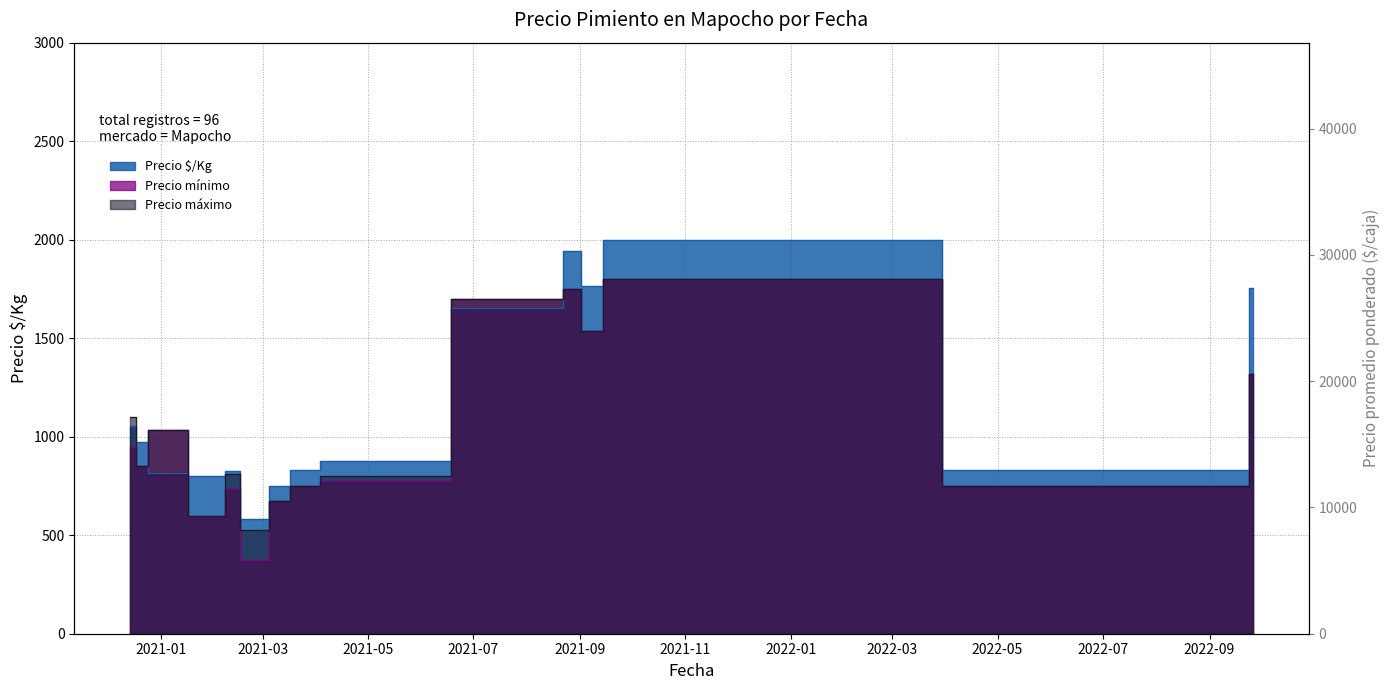

Reading left to right, transcribe all the data shown in this chart.

Precio $/Kg: 1056.0	972.0	815.0	800.0	828.0	583.0	750.0	833.0	877.0	1655.0	1944.0	1764.0	2000.0	2000.0	833.0	1756.0
Precio mínimo: 950.0	850.0	1033.3	600.0	733.4	375.0	675.0	750.0	775.0	1700.0	1750.0	1537.5	1800.0	1800.0	750.0	1316.7
Precio máximo: 1100.0	850.0	1033.3	600.0	812.5	525.0	675.0	750.0	800.0	1700.0	1750.0	1537.5	1800.0	1800.0	750.0	1316.7